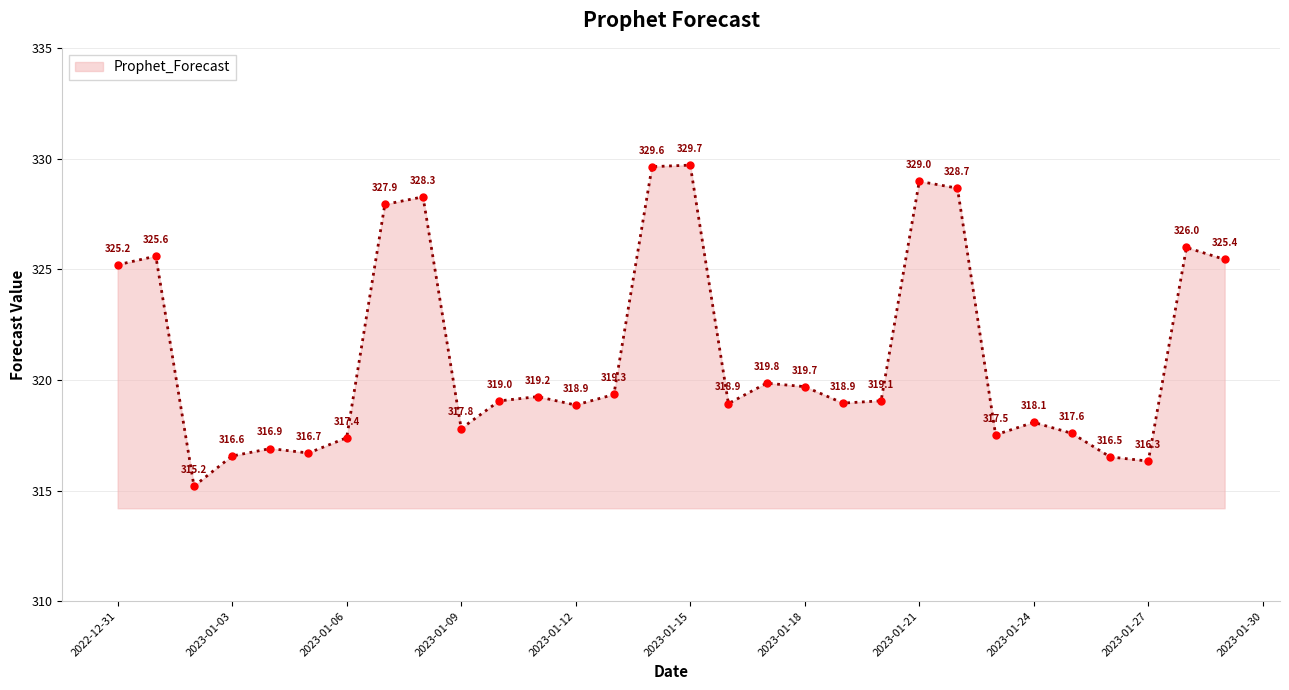

Count the number of data series in this chart.

1